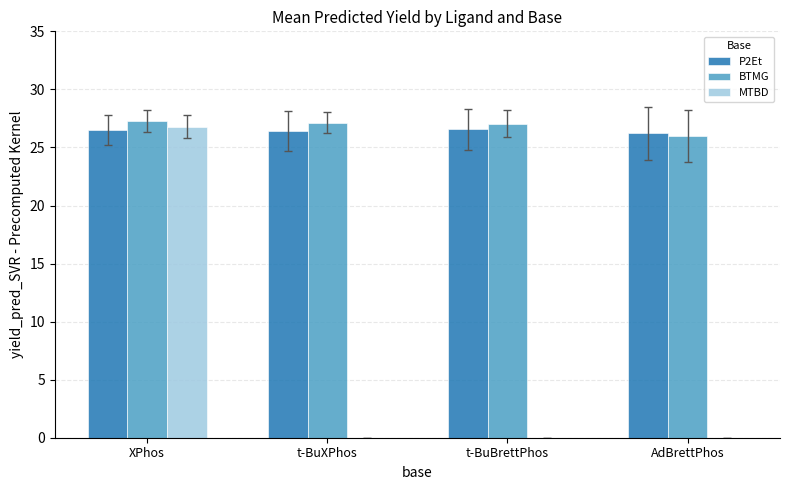

How many distinct data groups are displayed?

3